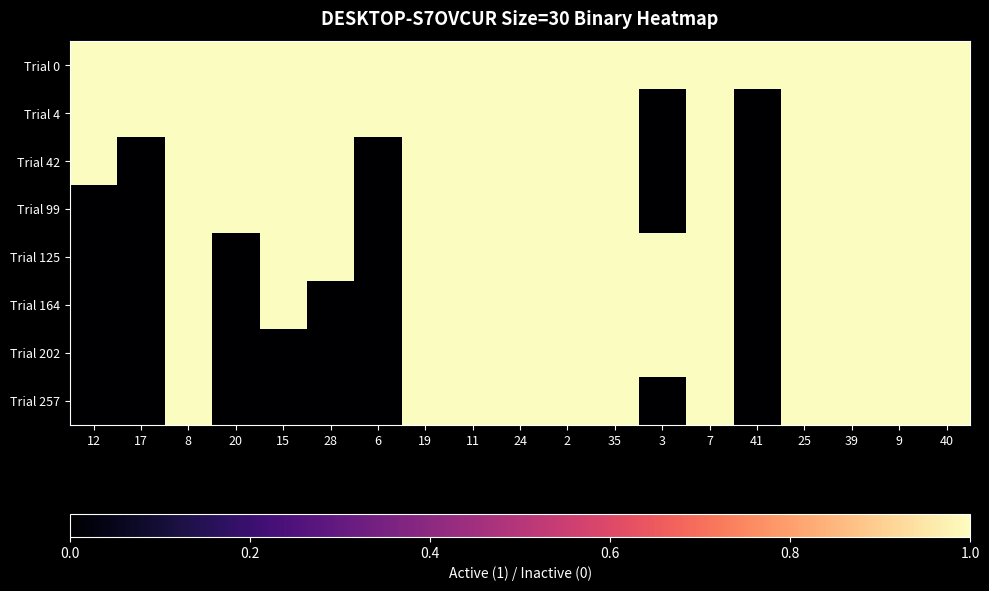

Rank the series by their maximum value, from highest to lowest.

Trial 0, Trial 4, Trial 42, Trial 99, Trial 125, Trial 164, Trial 202, Trial 257